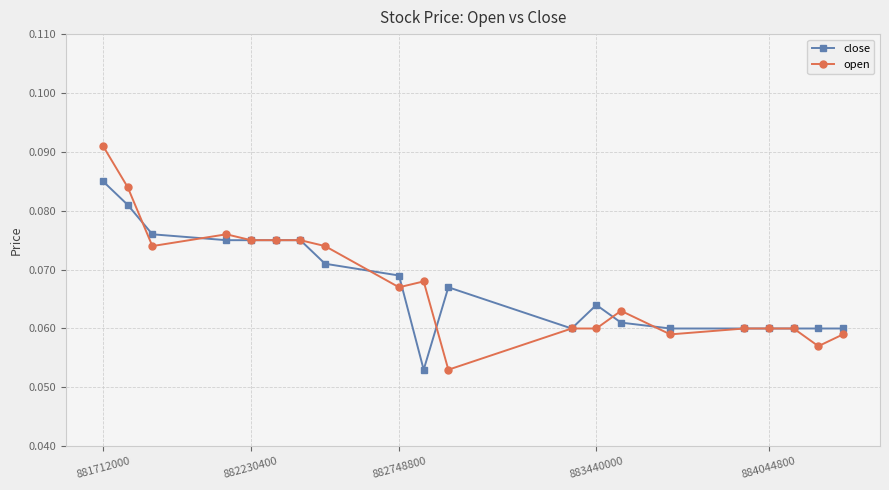

How many lines are shown in the chart?

2